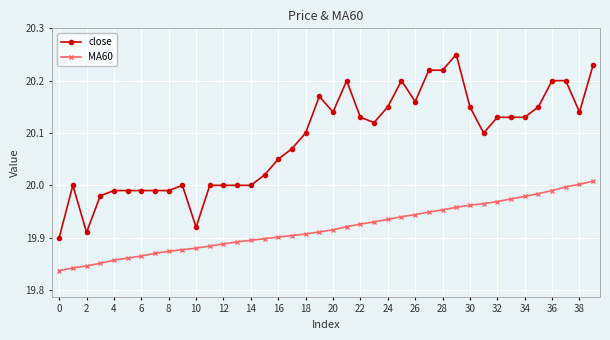

How many data points does each series have?

40